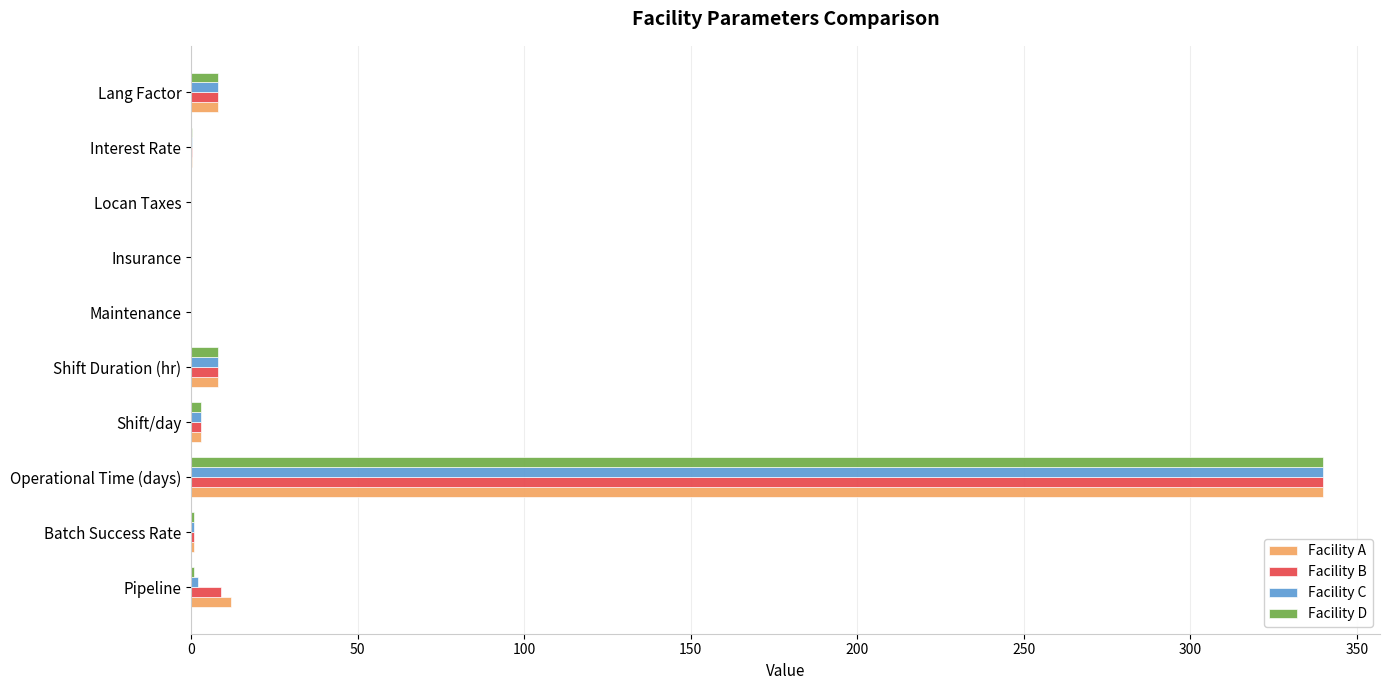

At which label does Facility A reach its peak?

Operational Time (days)